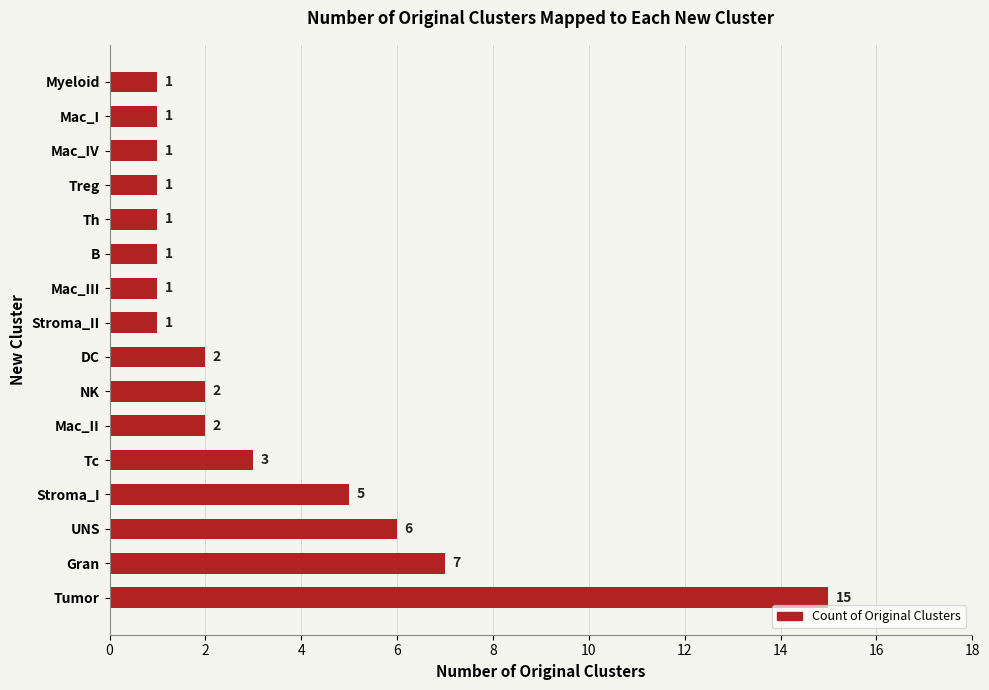

What is the difference between the second highest and second lowest values?

6